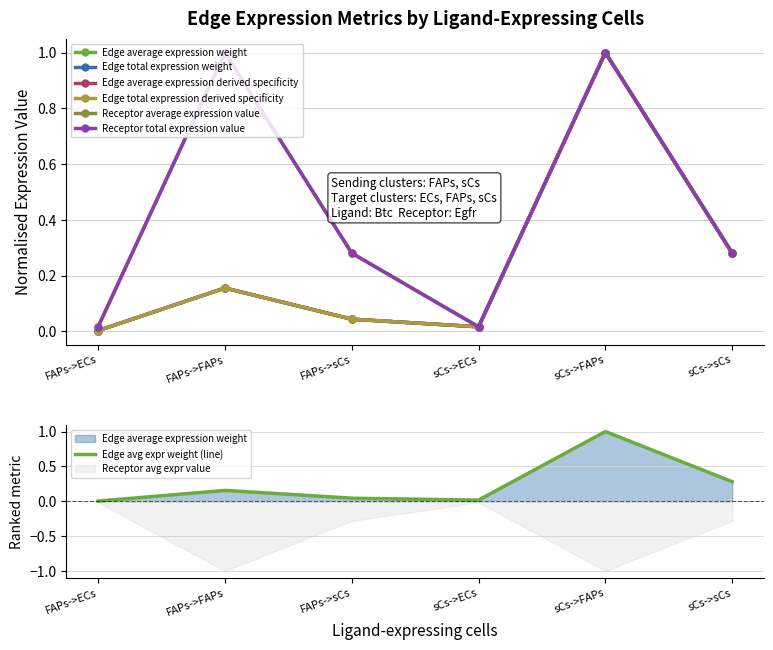

Is it true that Edge total expression derived specificity equals 0.0 at sCs->ECs?

False